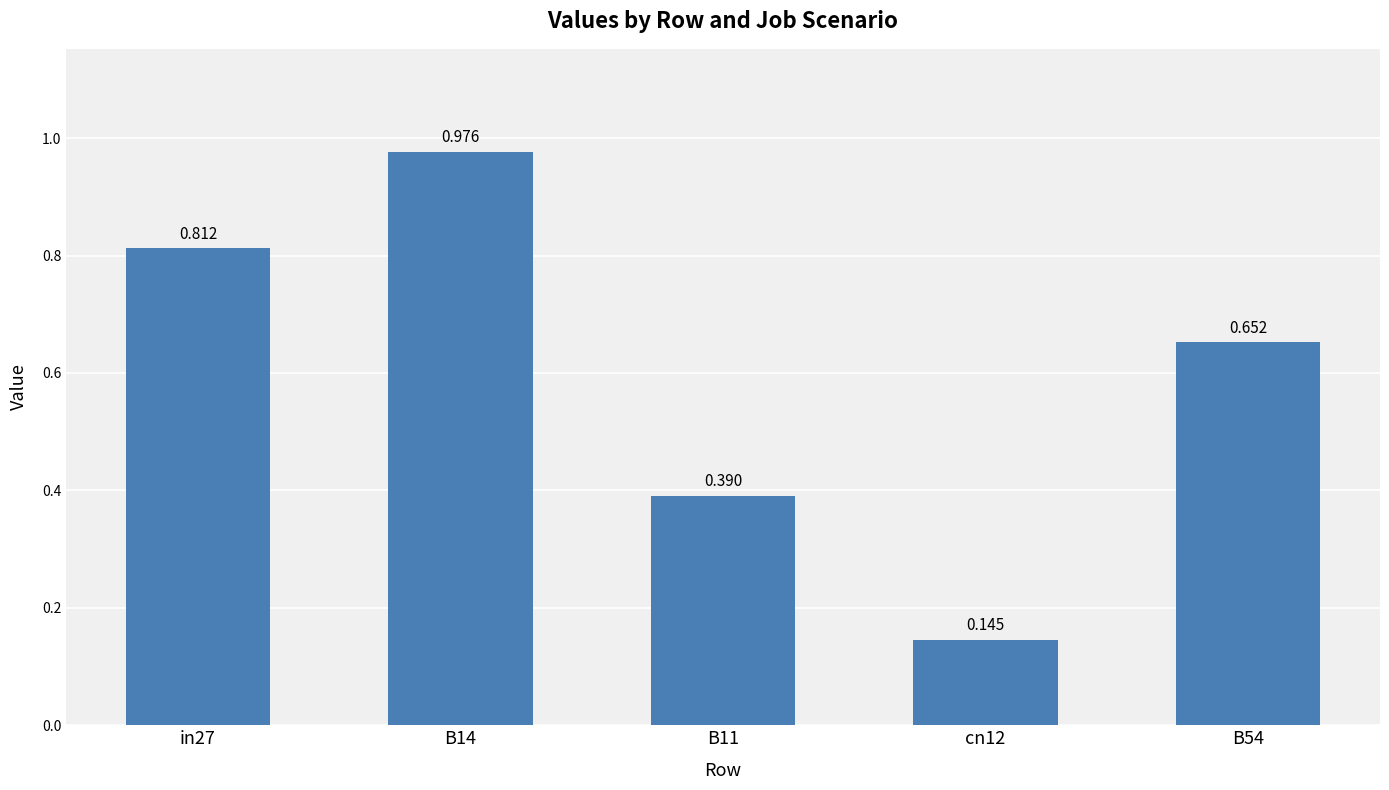

At which category does the chart reach its peak across all series?

B14